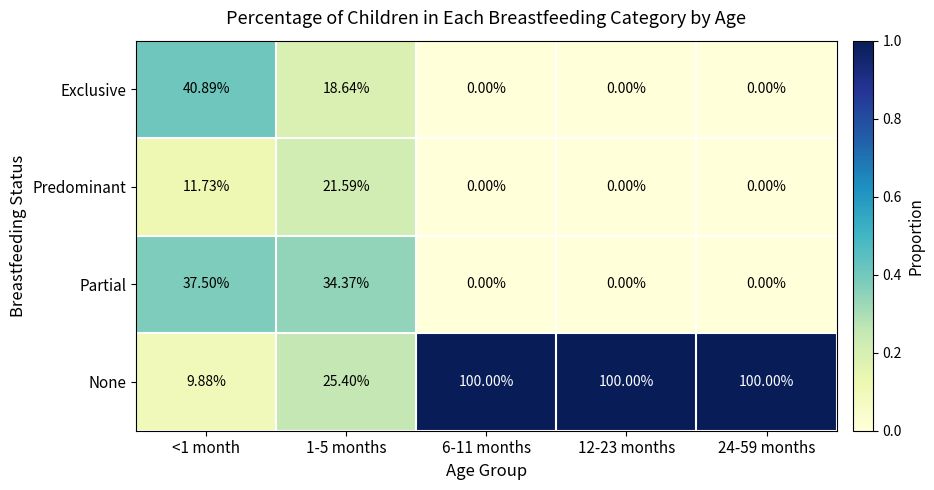

Which series has the largest total across all categories?

None